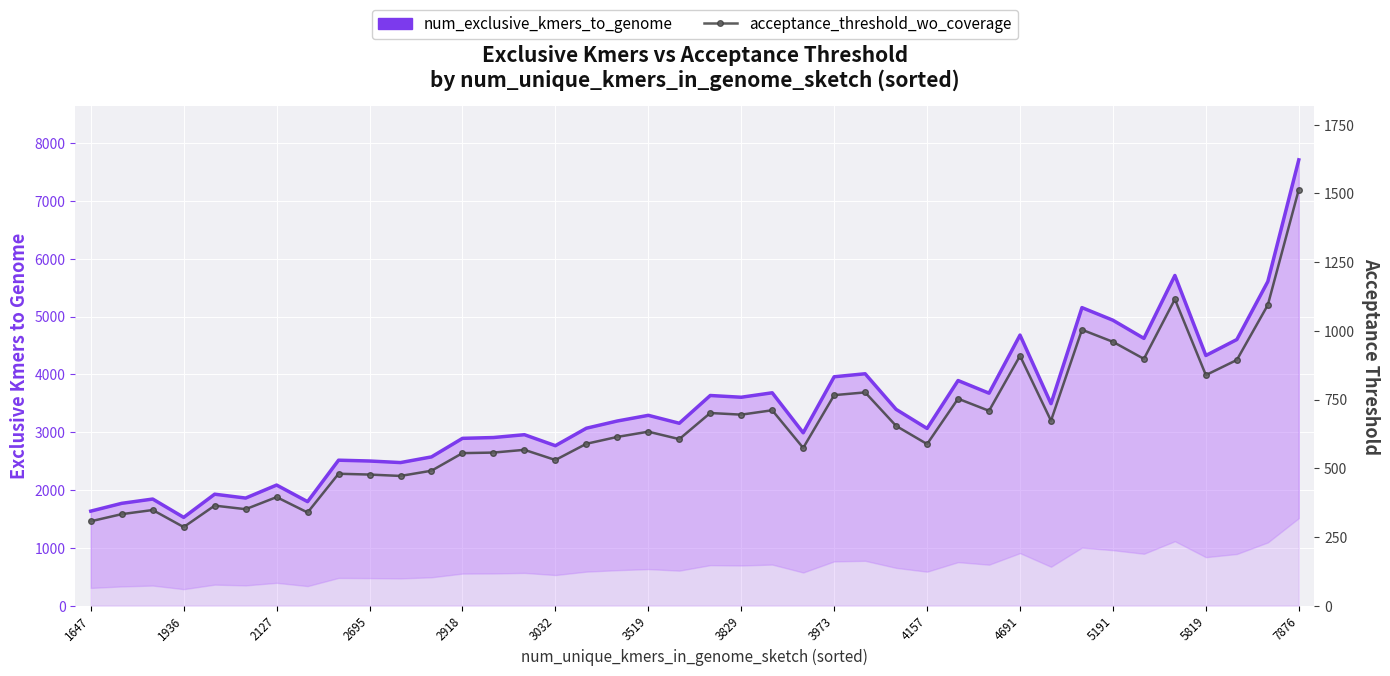

What is the difference between the num_exclusive_kmers_to_genome values at 7876 and 3032?

4944